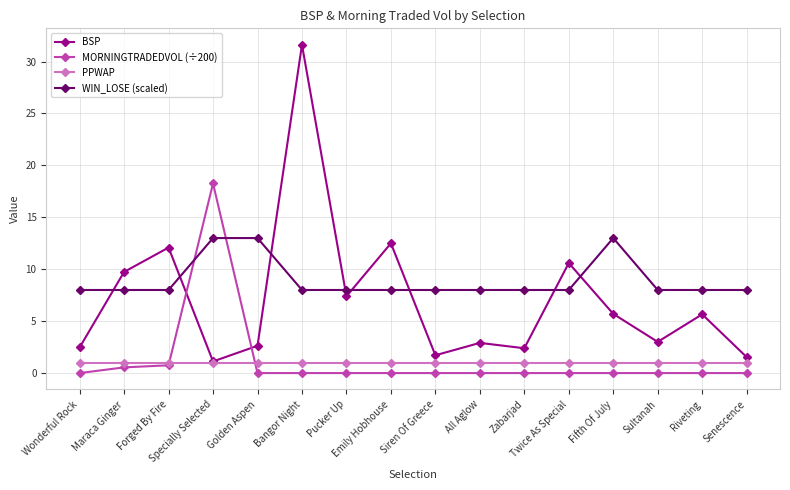

What is the label of the 8th point from the left?

Emily Hobhouse